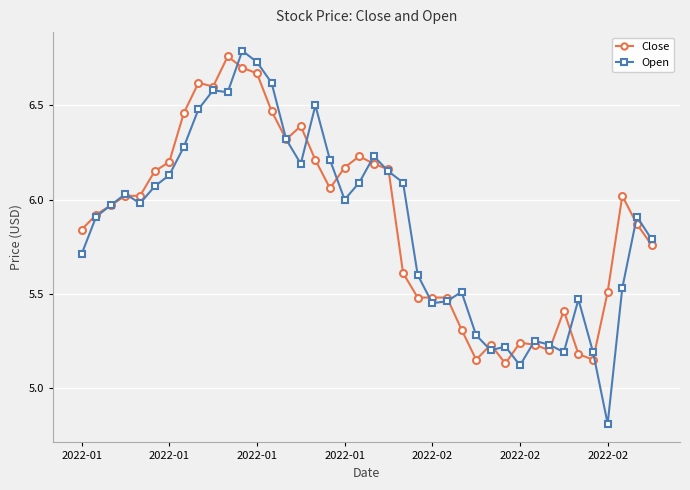

True or false: Close has more than 1 points higher than both neighbors.

True